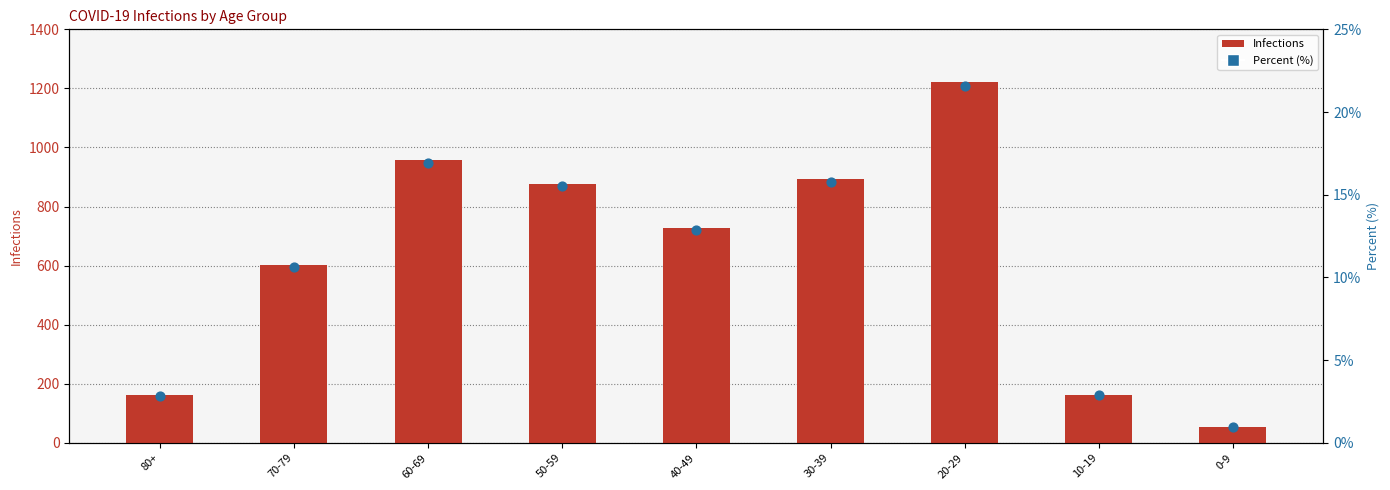

At which category is the sum across all series the highest?

20-29